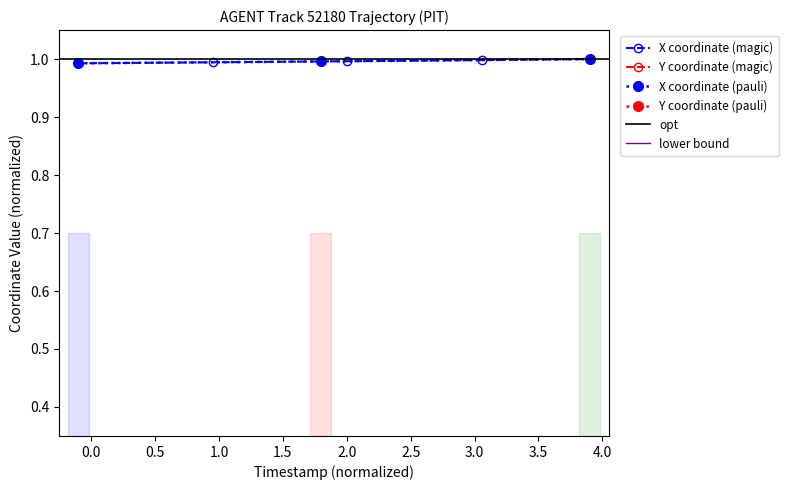

What is the greatest value displayed?

1.0